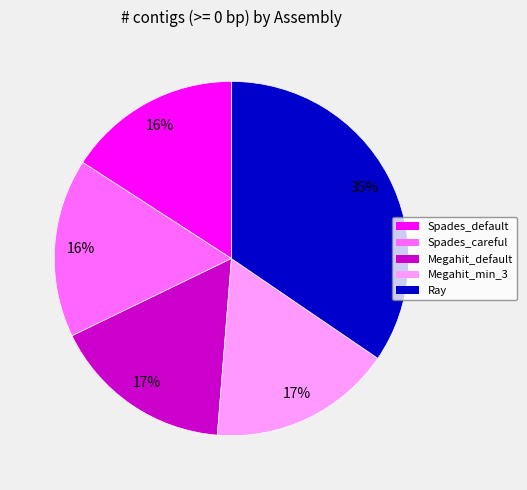

The Megahit_default slice represents 31% of the pie. True or false?

False